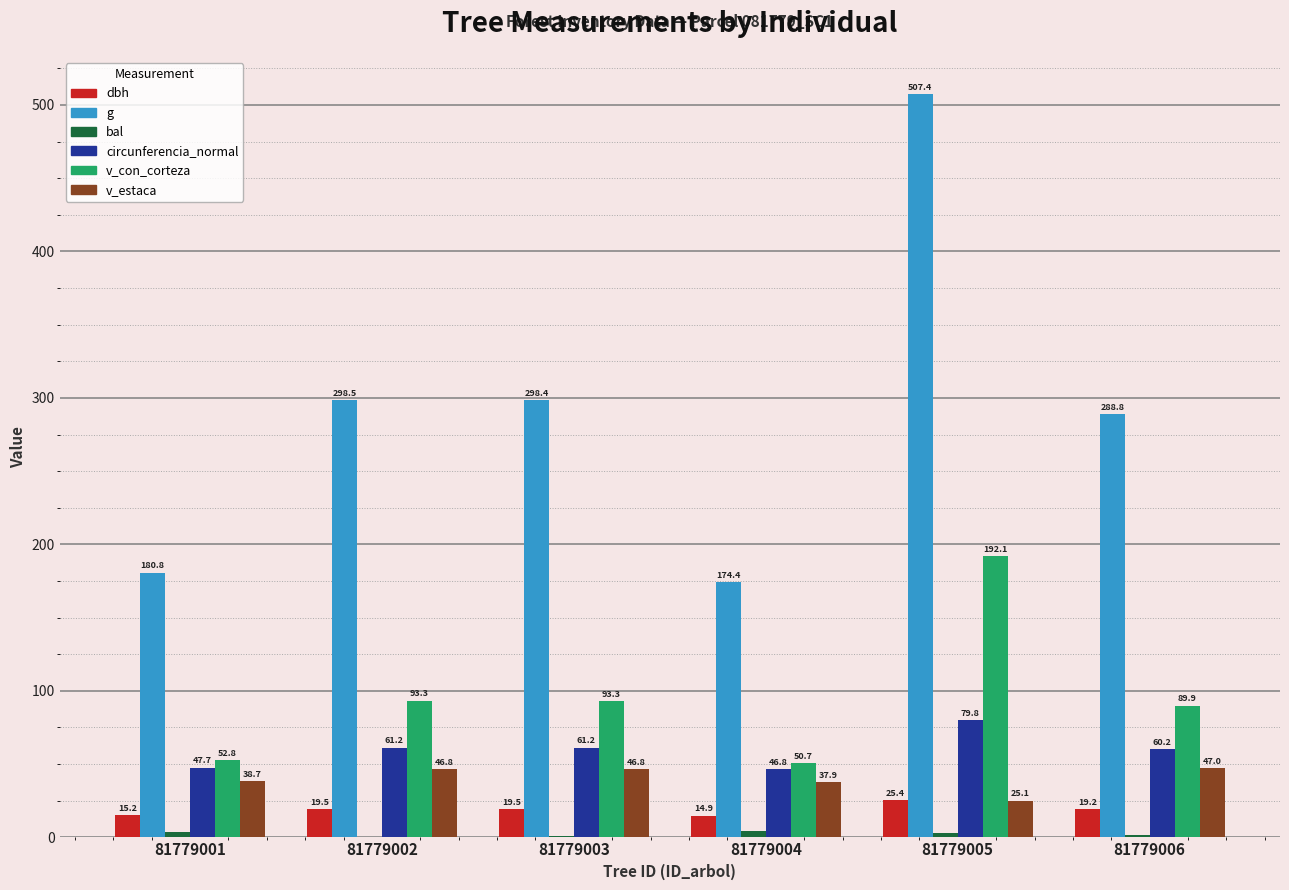

Which category has the highest value across all series?

81779005